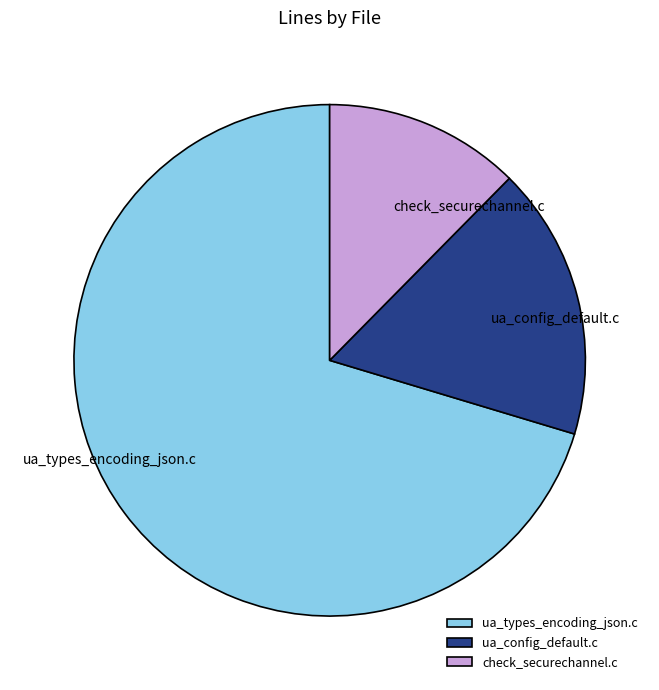

Which has a higher value, ua_config_default.c or check_securechannel.c?

ua_config_default.c